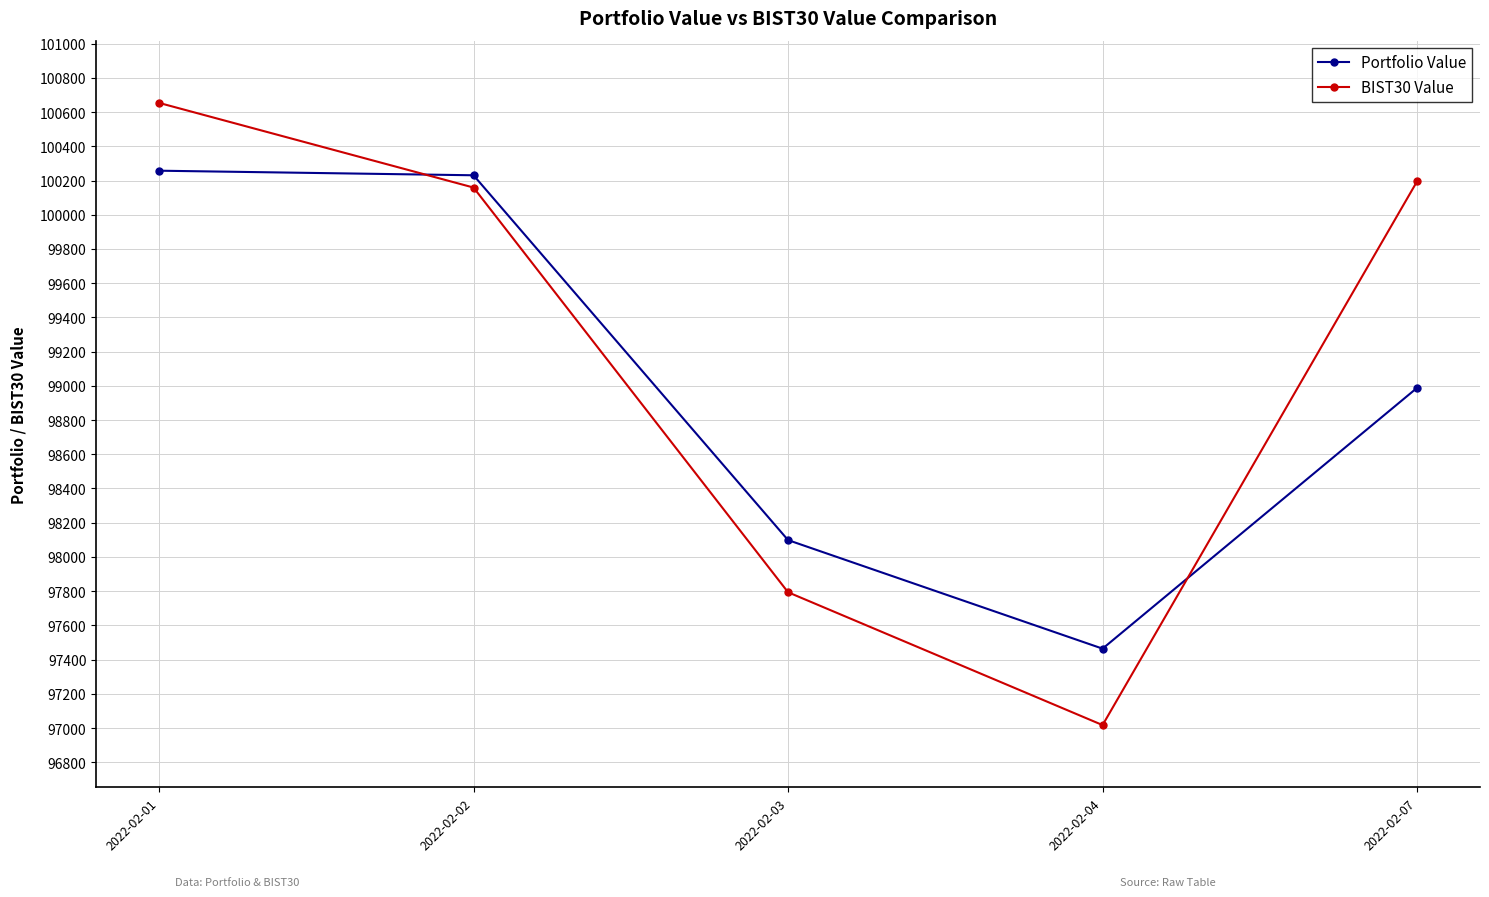

Reading right to left, transcribe all the data shown in this chart.

Portfolio Value: 2022-02-07=98988.3	2022-02-04=97463.8	2022-02-03=98098.4	2022-02-02=100230.6	2022-02-01=100257.4
BIST30 Value: 2022-02-07=100195.2	2022-02-04=97017.2	2022-02-03=97793.5	2022-02-02=100158.9	2022-02-01=100653.8